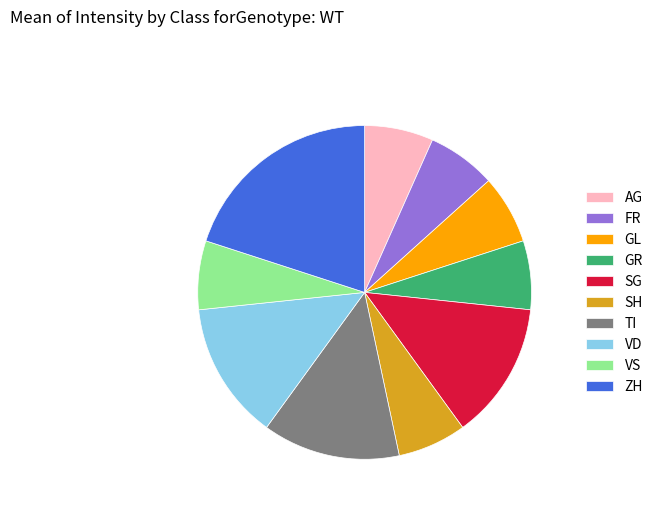

Combined, do TI and FR account for over 50%?

No